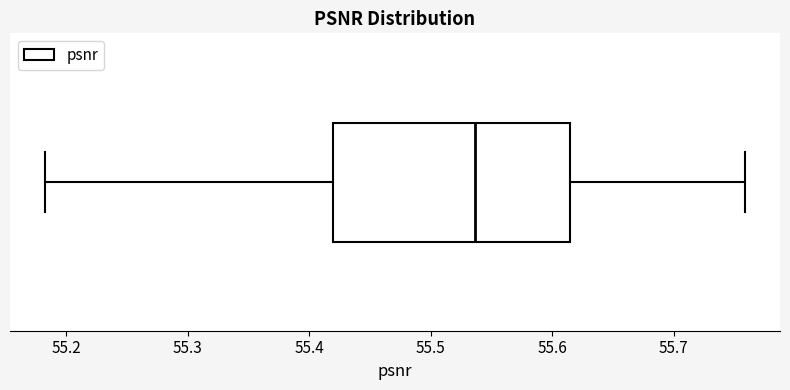

Where does the median line of the box sit on the x-axis? The values are not printed on the chart, so give them approximately, as read against the axis.

55.54